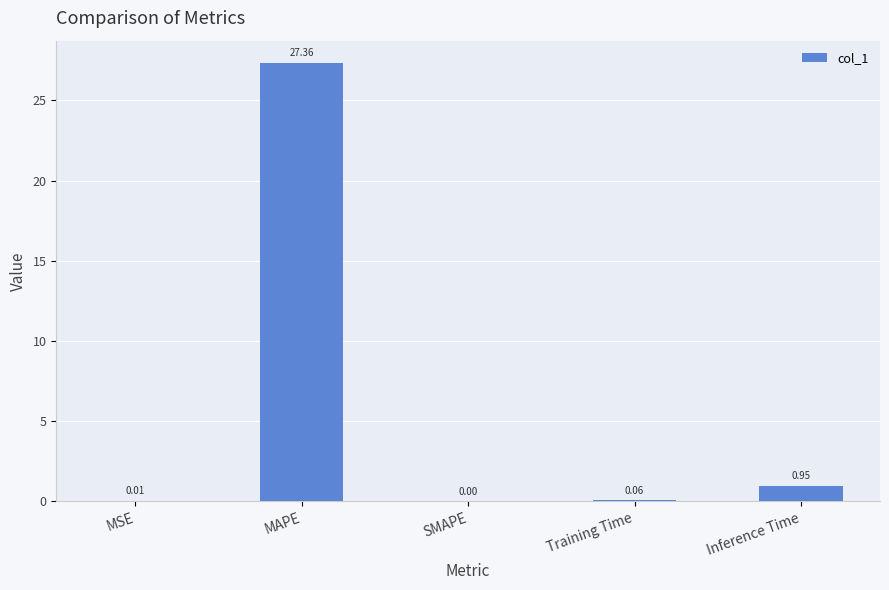

Where is the data nearest to the value 13?

Inference Time